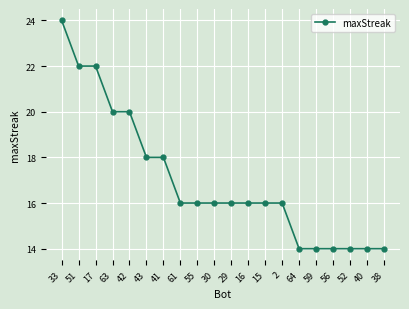

At which category does the chart reach its peak across all series?

33